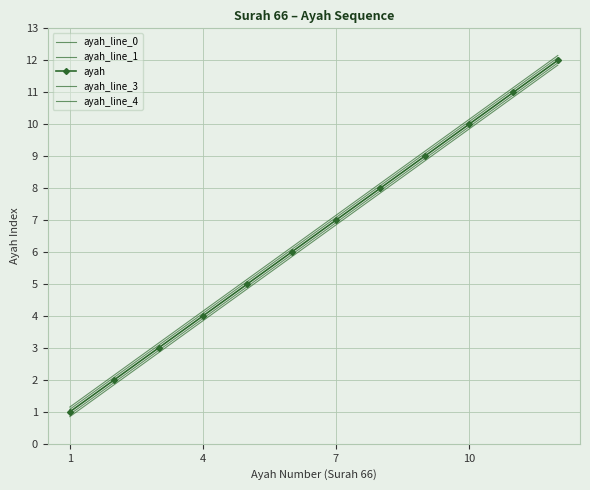

True or false: ayah_line_3 and ayah_line_1 cross at least once.

False